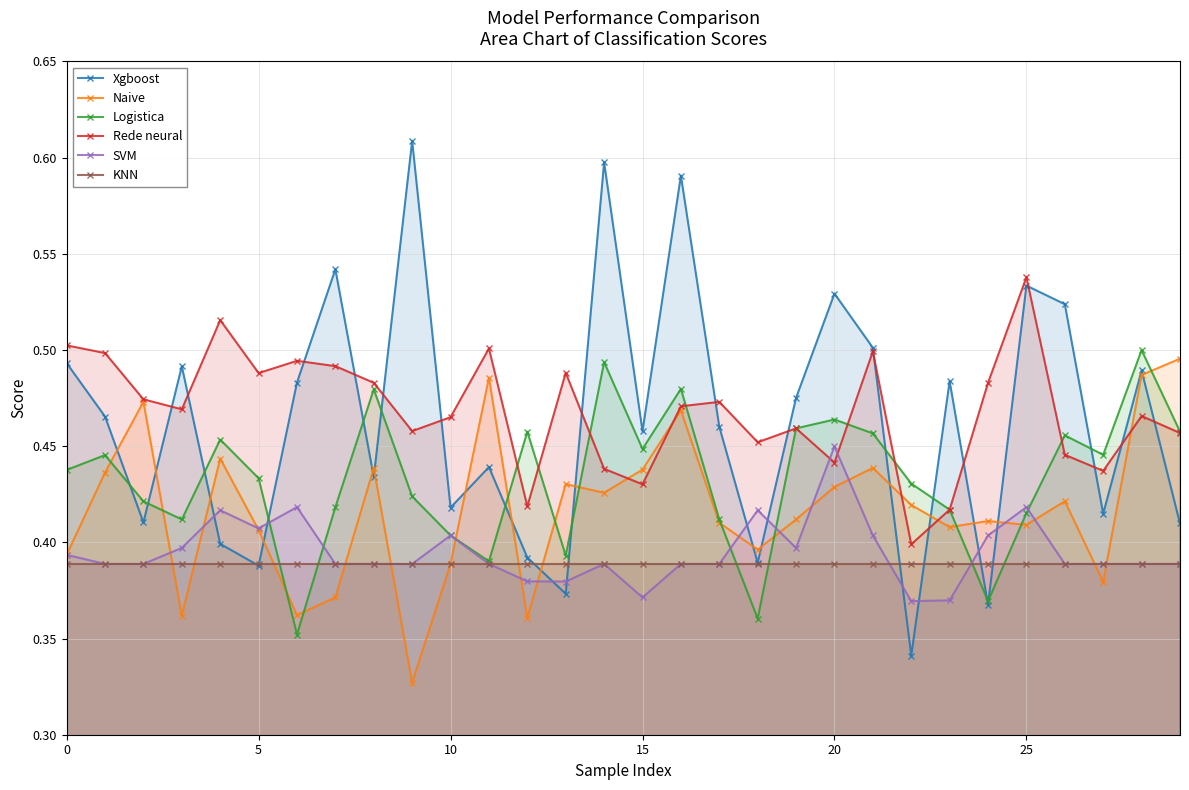

What is the spread (max minus min) of values at 16?

0.2